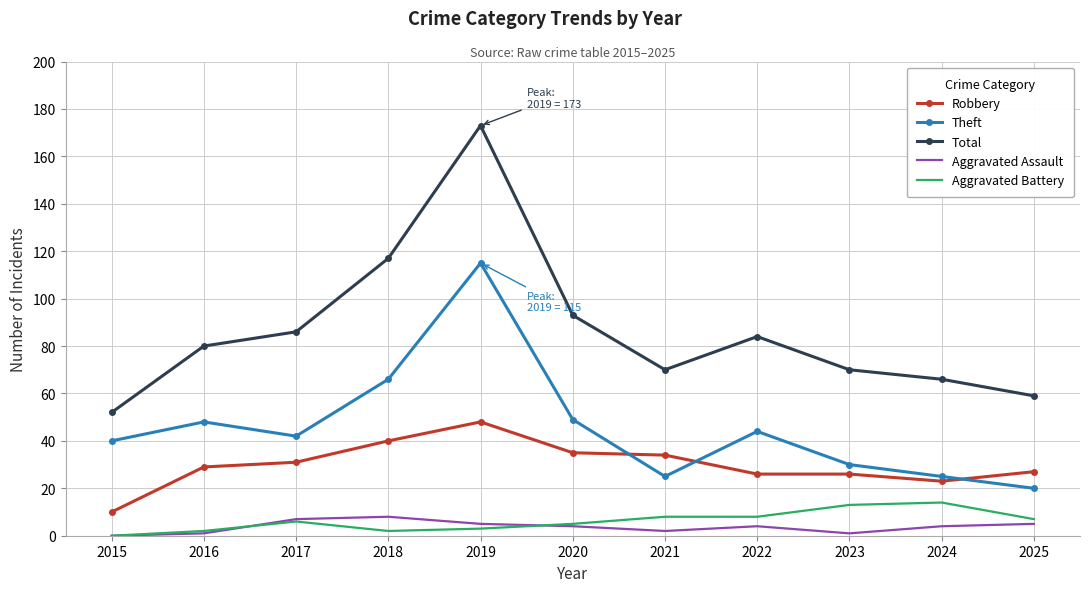

Is it true that Theft equals 66 at 2018?

True